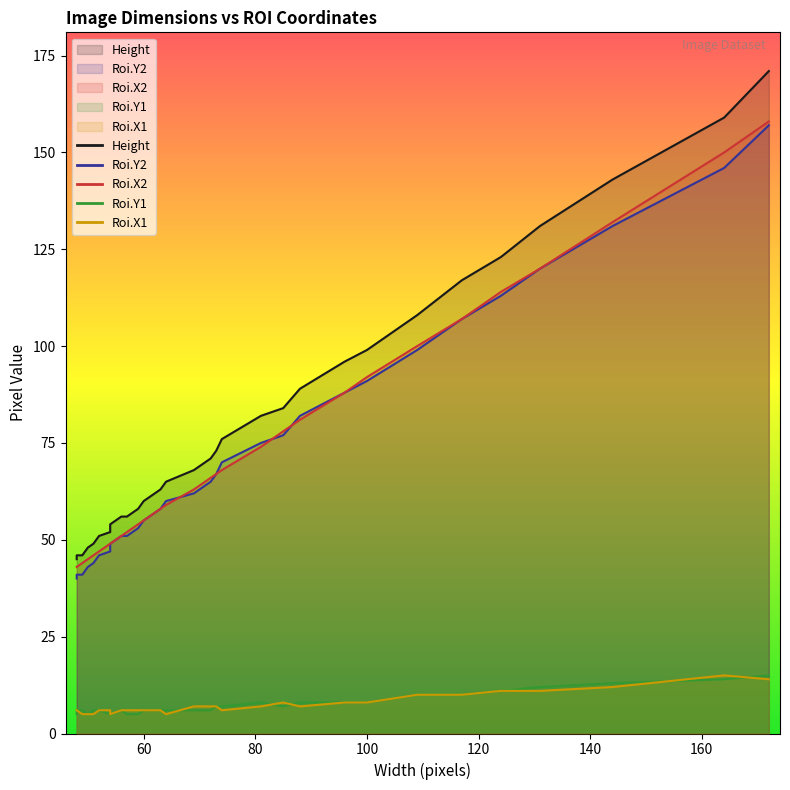

True or false: Roi.X1 has more than 2 points higher than both neighbors.

False